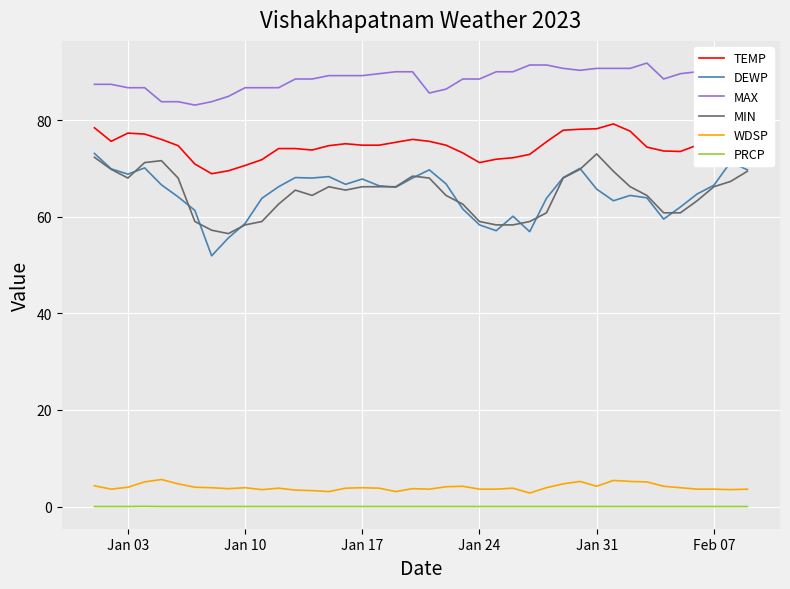

Which series has the largest range (max minus min)?

DEWP